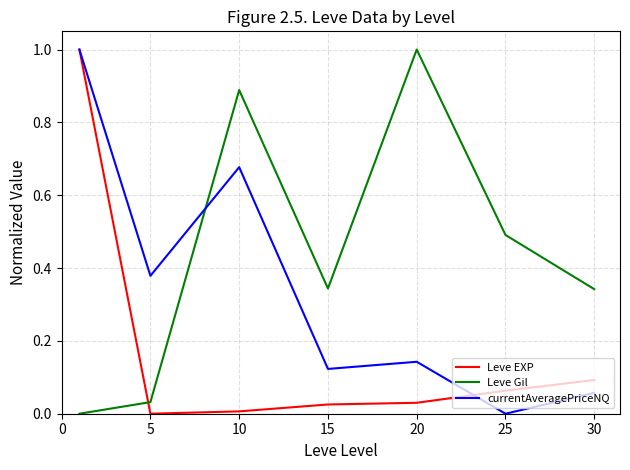

True or false: currentAveragePriceNQ has more than 2 interior local peaks.

False